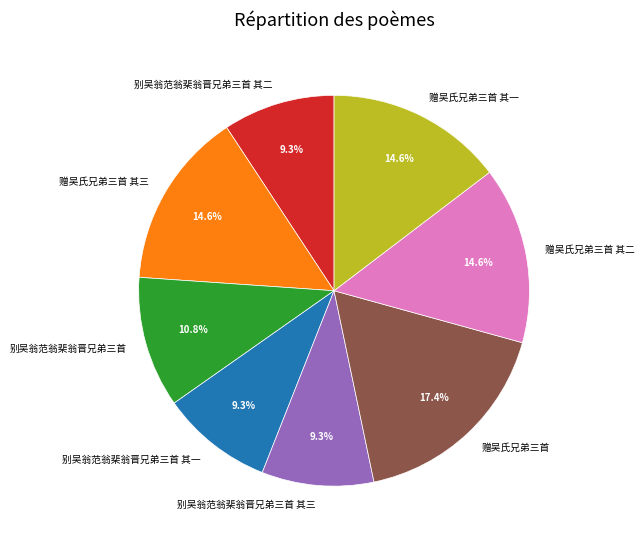

The 赠吴氏兄弟三首 其二 slice represents 2% of the pie. True or false?

False